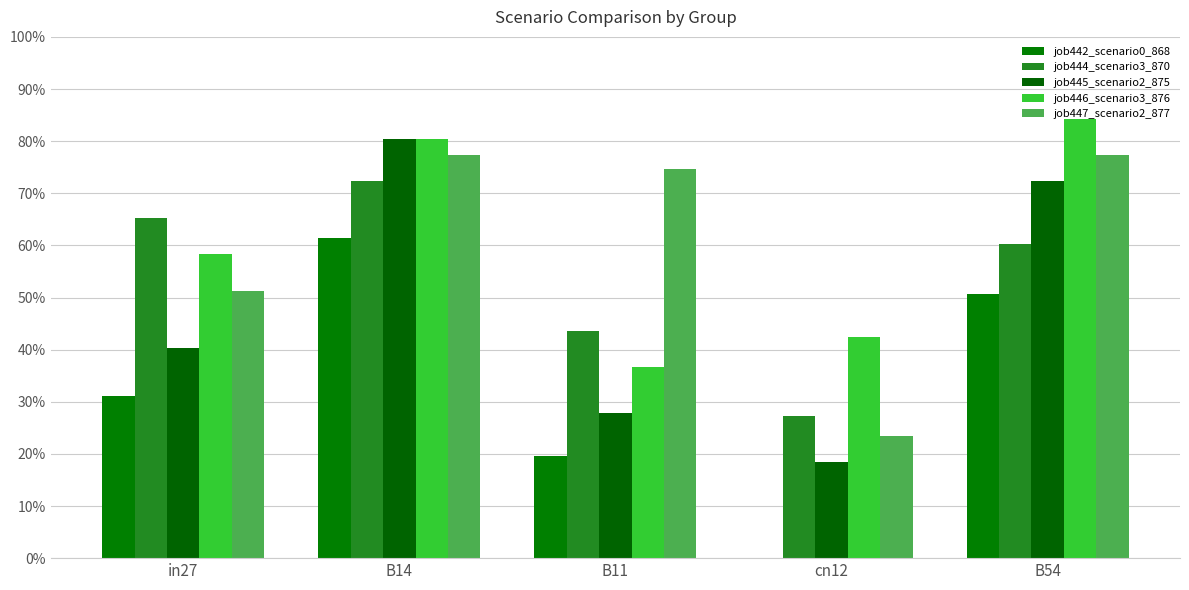

Are the bars grouped side by side (vs. stacked)?

Yes